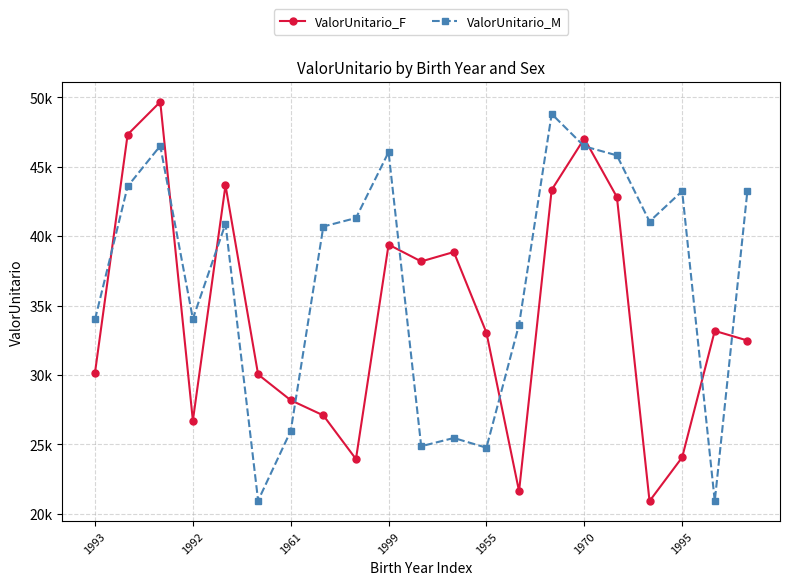

Reading left to right, what are all the values shown in this chart?

ValorUnitario_F: 30173.1	47313.3	49666.6	26710.9	43656.3	30035.4	28180.6	27087.3	23941.4	39388.3	38174.8	38853.7	33041.6	21624.8	43328.1	47027.9	42811.2	20914.4	24063.5	33174.8	32479.8
ValorUnitario_M: 33998.7	43580.1	46498.9	34039.8	40885.7	20949.3	25967.4	40690.3	41302.4	46047.6	24865.3	25459.8	24759.5	33625.5	48798.0	46465.1	45812.6	41049.4	43237.4	20914.4	43237.4